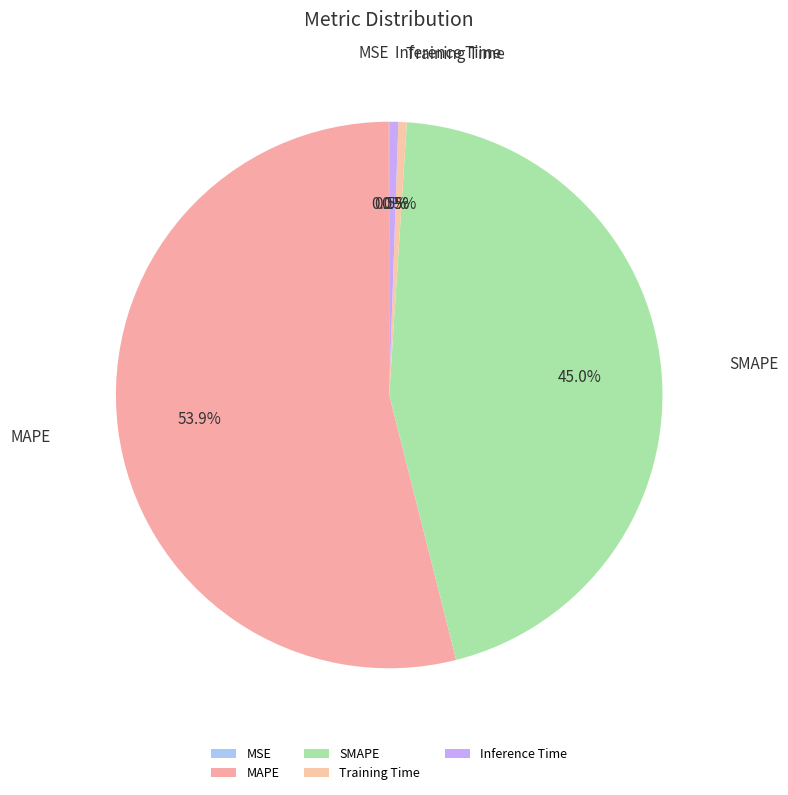

Is there a majority slice in this chart?

Yes